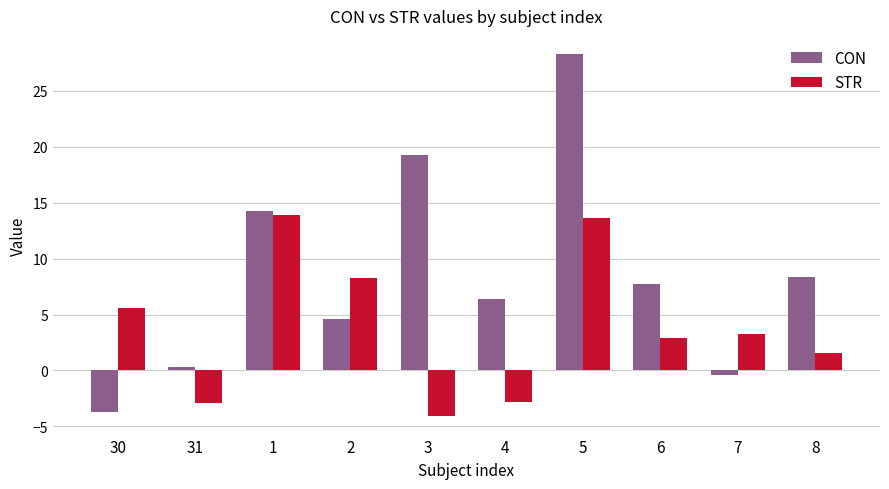

Which category has the highest value across all series?

5